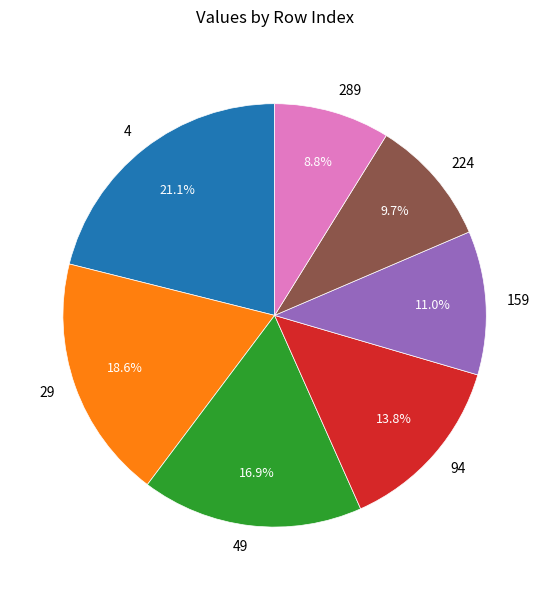

To the nearest percent, what percentage of the pie is 224?

10%